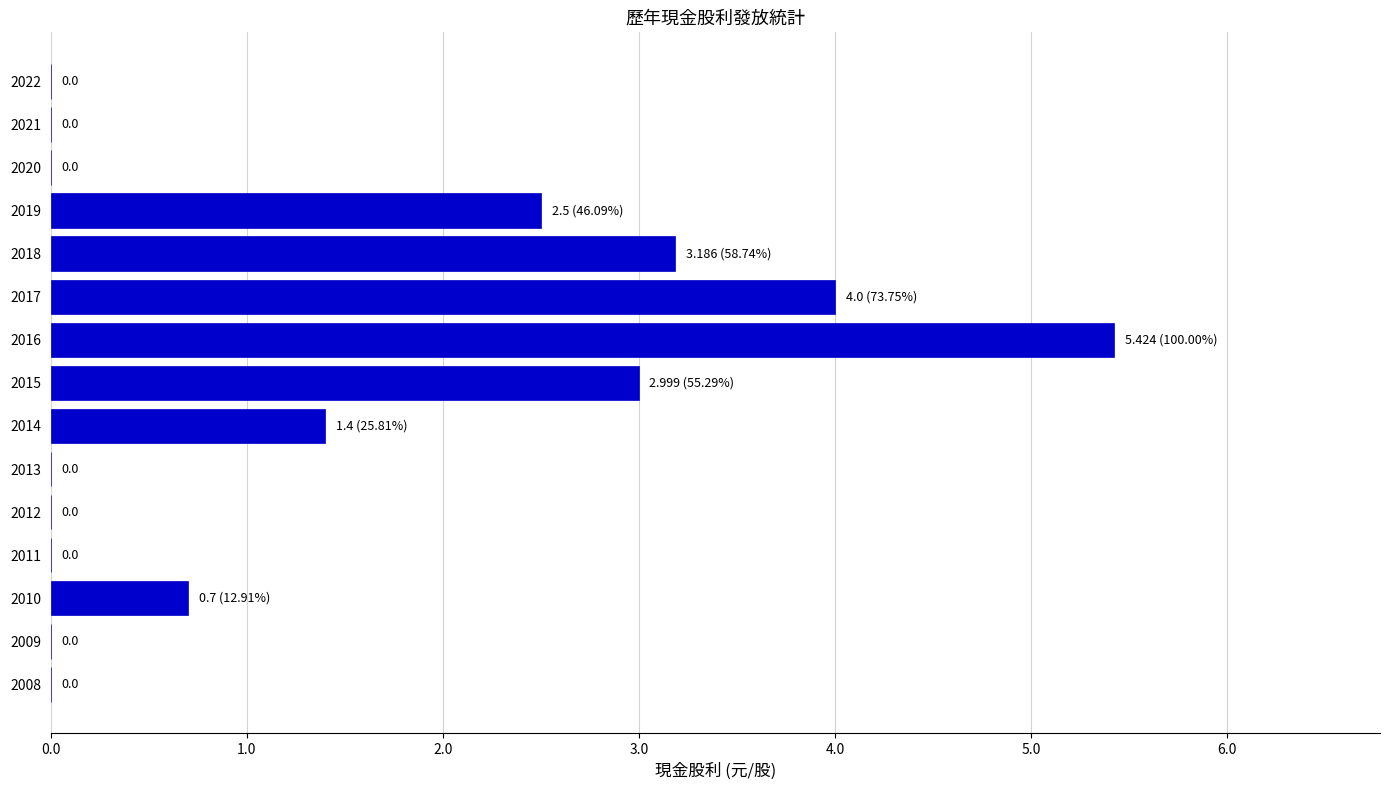

At which label is the value closest to 2?

2019